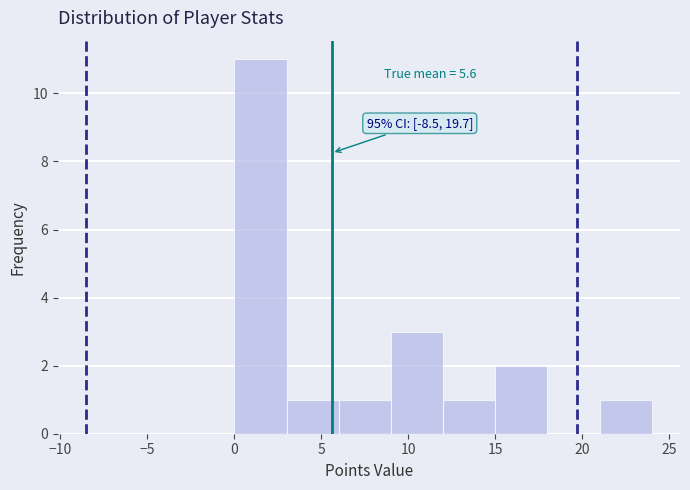

Over which range of the x-axis is the bar tallest?

0 to 3